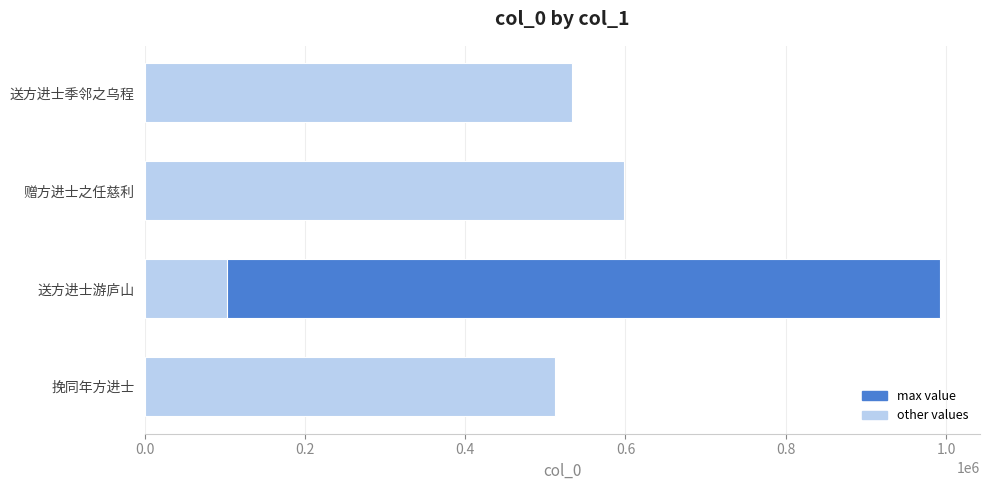

Which has a higher value, 挽同年方进士 or 送方进士季邻之乌程?

送方进士季邻之乌程